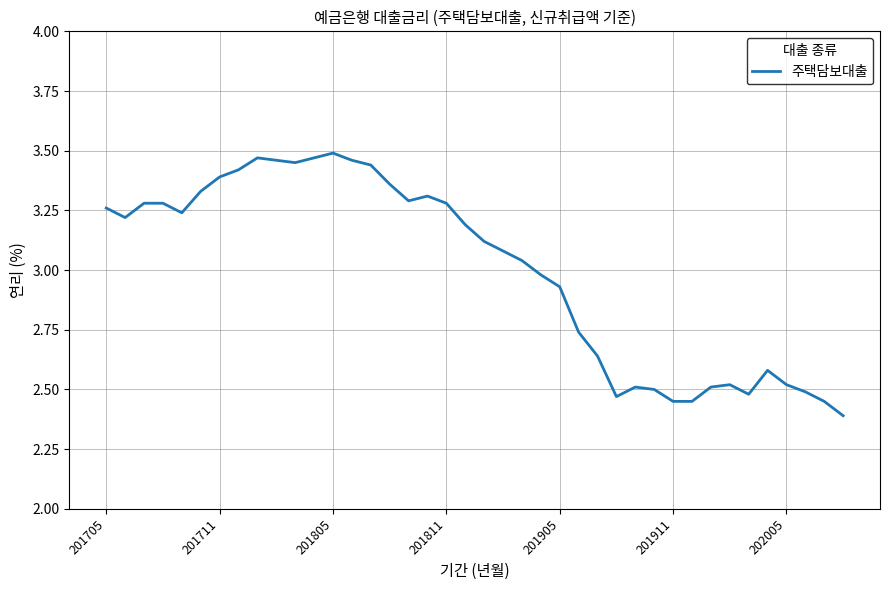

What is the minimum value shown in the chart?

2.4